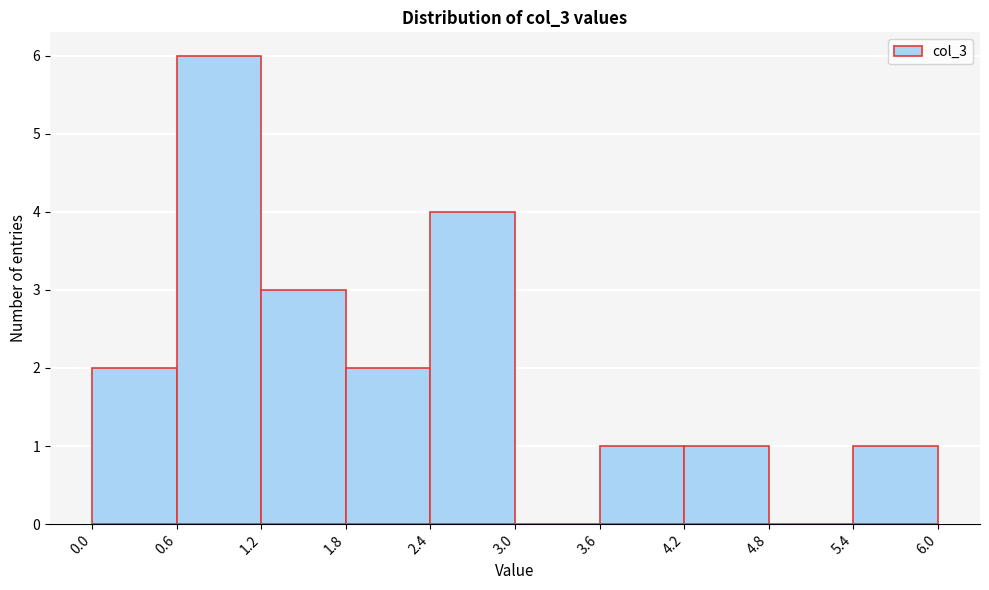

Reading left to right, transcribe this chart: for each bar, give the range it covers on the x-axis and its height. The values are not printed on the chart, so give them approximately, as read against the axis.

0.0 to 0.6: 2
0.6 to 1.2: 6
1.2 to 1.8: 3
1.8 to 2.4: 2
2.4 to 3.0: 4
3.0 to 3.6: 0
3.6 to 4.2: 1
4.2 to 4.8: 1
4.8 to 5.4: 0
5.4 to 6.0: 1